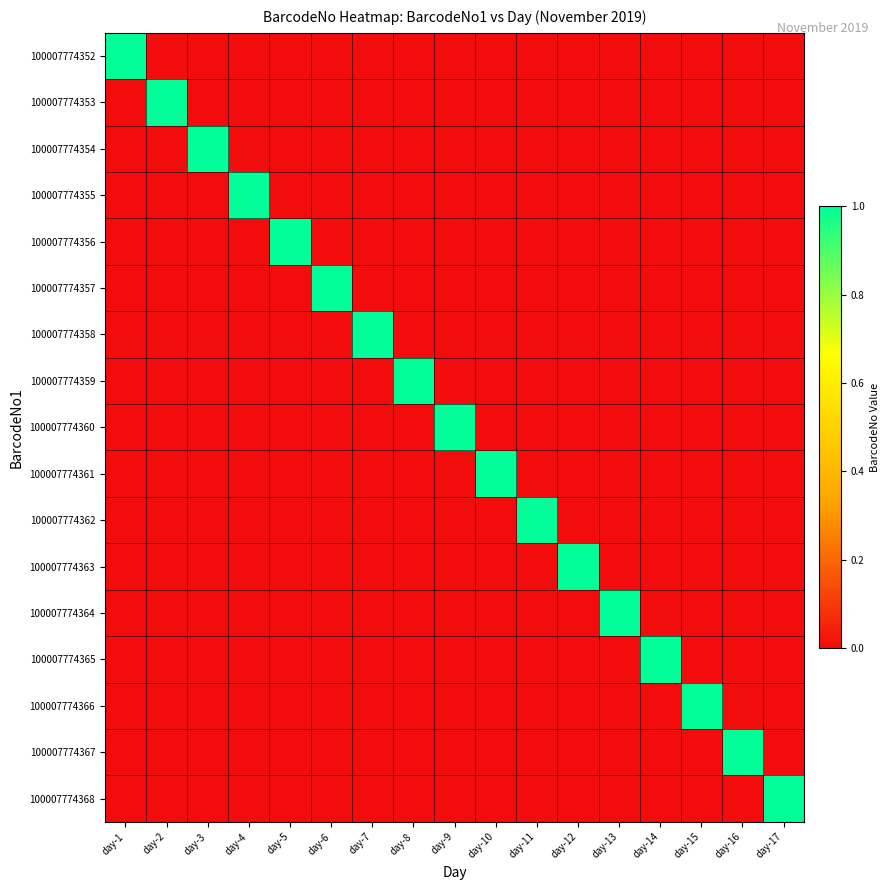

Which has a higher value, day-15 or day-9?

day-15